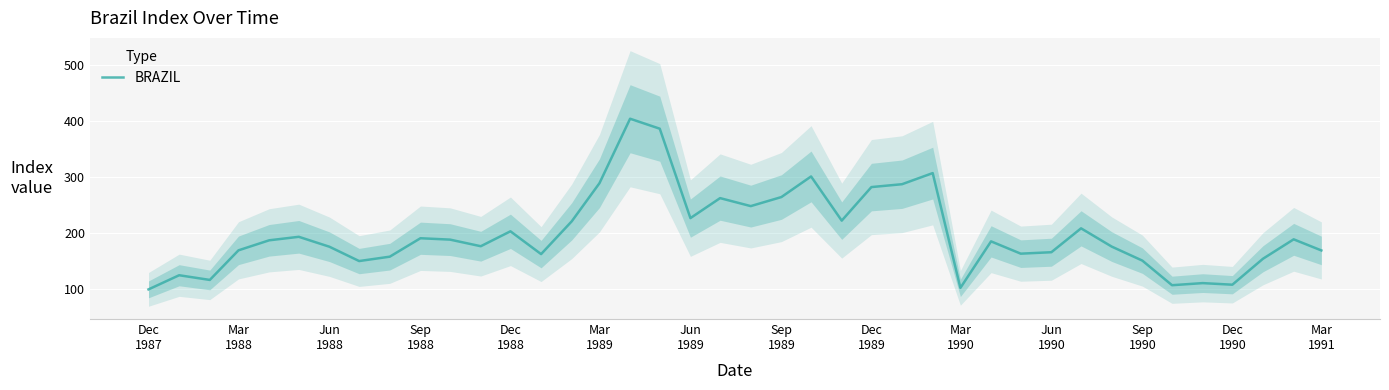

Reading right to left, extract all data points from this chart.

169.3	189.1	154.6	108.3	111.2	107.4	151.2	176.2	208.6	166.1	163.6	185.5	102.7	307.0	287.2	282.1	222.4	301.0	264.3	248.2	262.4	226.9	386.0	403.7	288.9	221.2	162.8	203.4	176.8	188.6	191.0	158.2	150.4	175.9	193.6	187.3	169.5	116.8	125.2	100.0